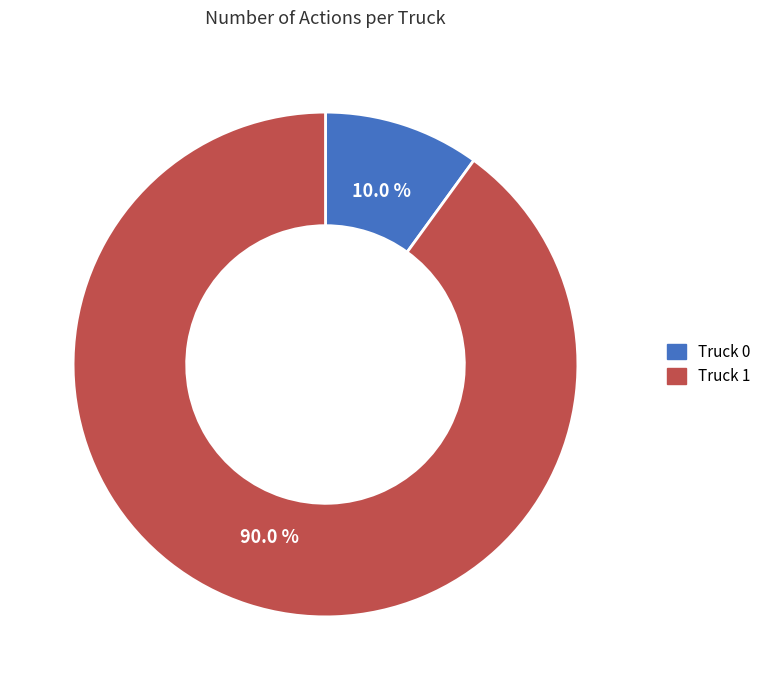

What is the largest slice in the pie chart?

Truck 1